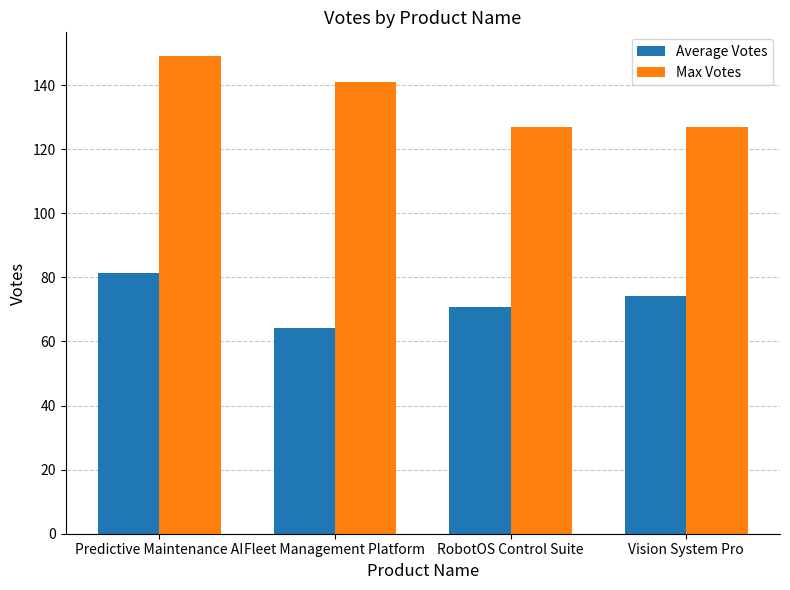

What are all the series names shown in the legend?

Average Votes, Max Votes